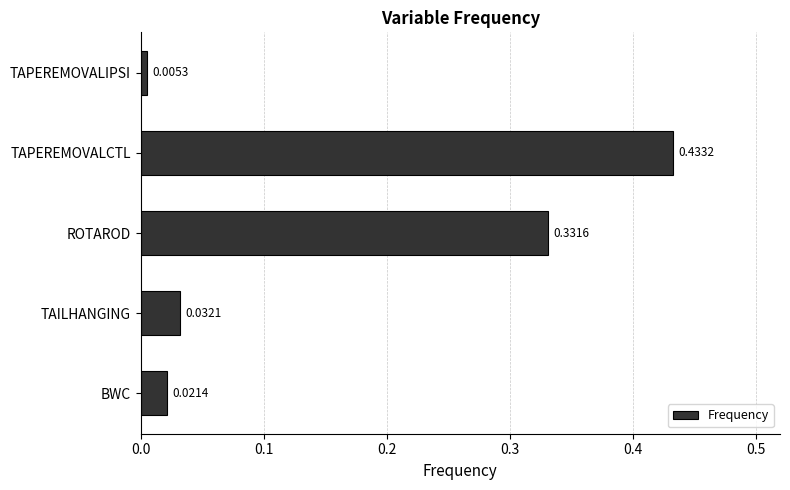

What is the average value?

0.2